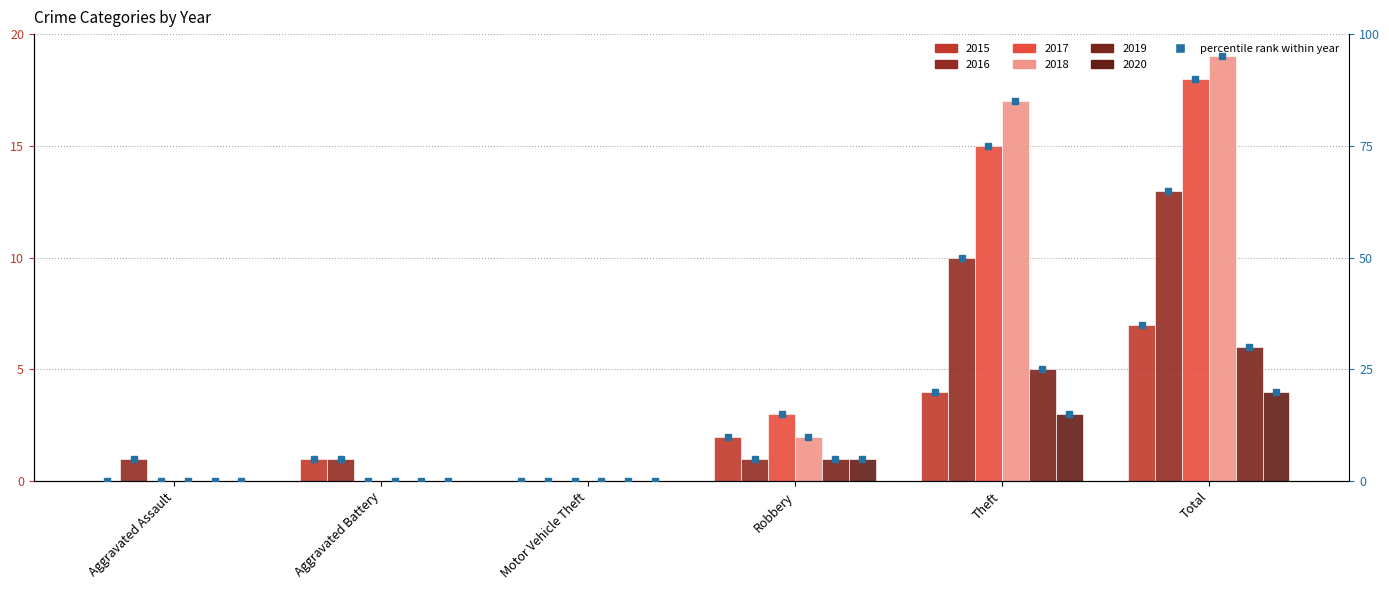

How many 2020 pct values are between 0 and 15?

5